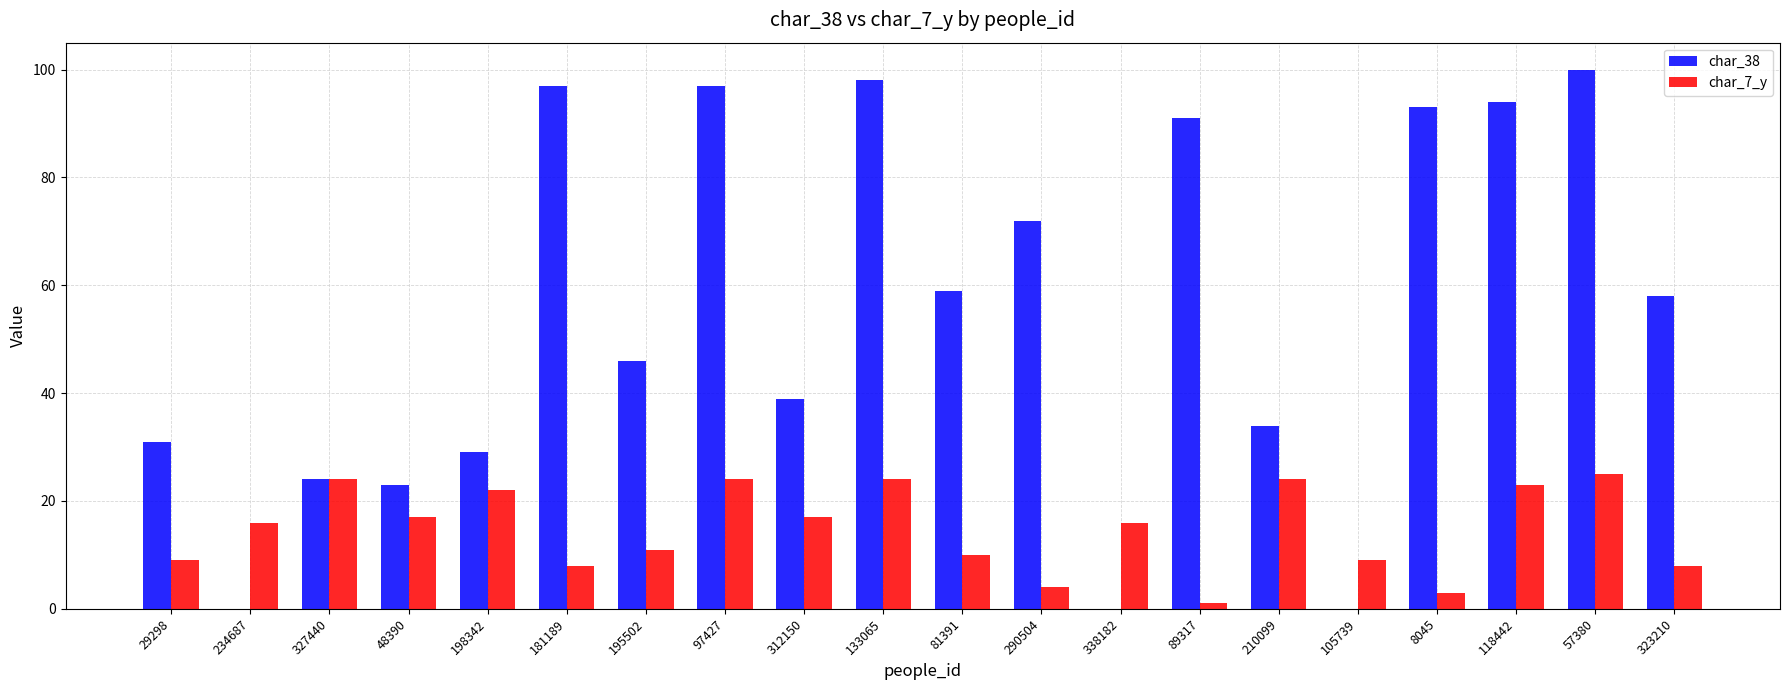

Is the value of char_7_y at 338182 greater than the value of char_38 at 97427?

No